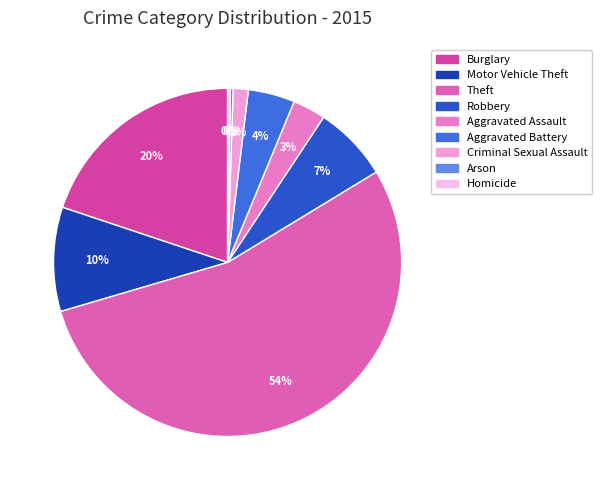

To the nearest percent, what is the combined percentage of Arson and Theft?

54%